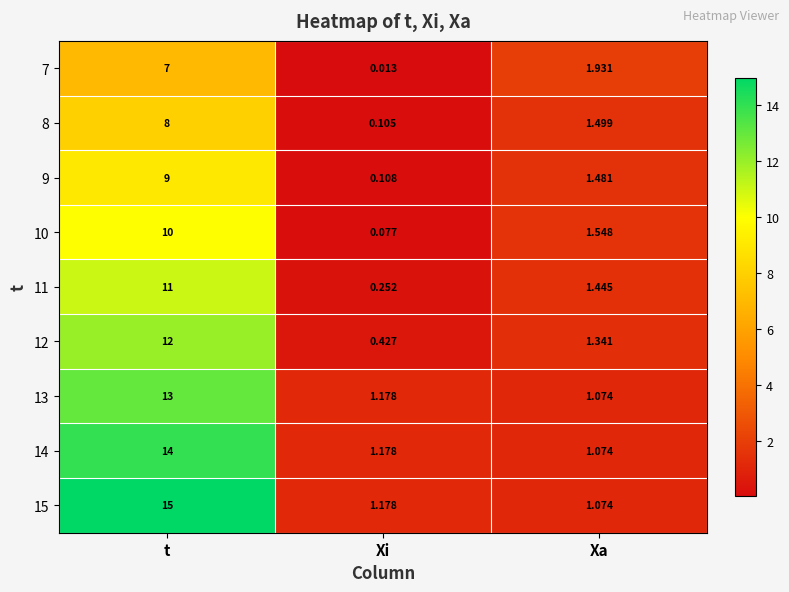

Which category has the lowest value in the 9 series?

Xi